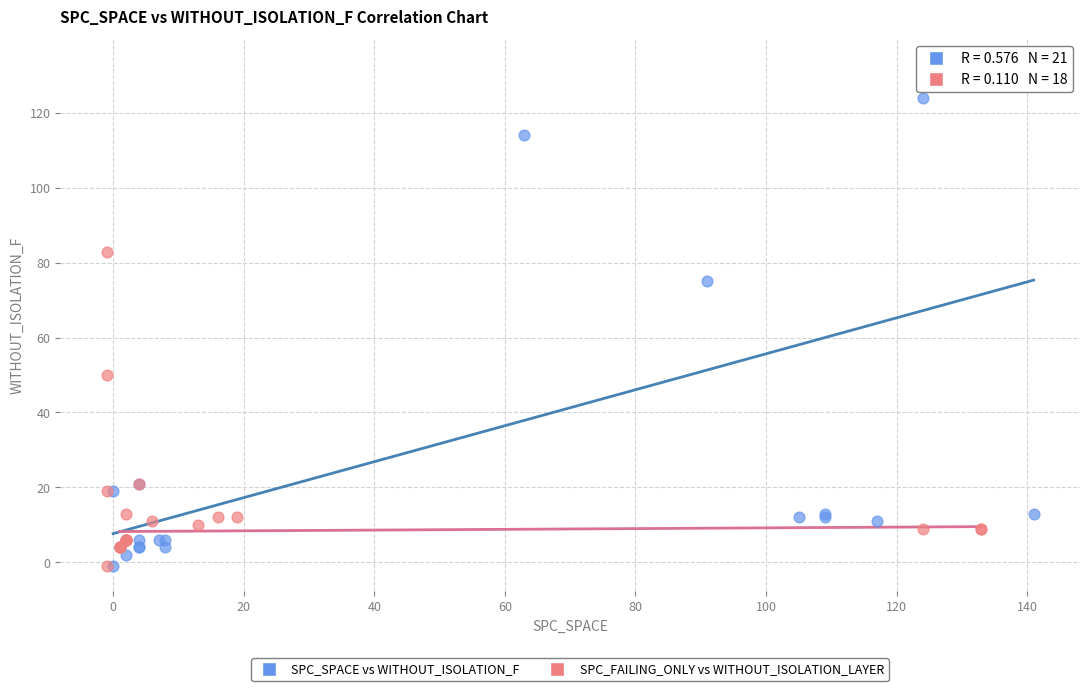

Which series contains the highest Y value?

SPC_SPACE vs WITHOUT_ISOLATION_F